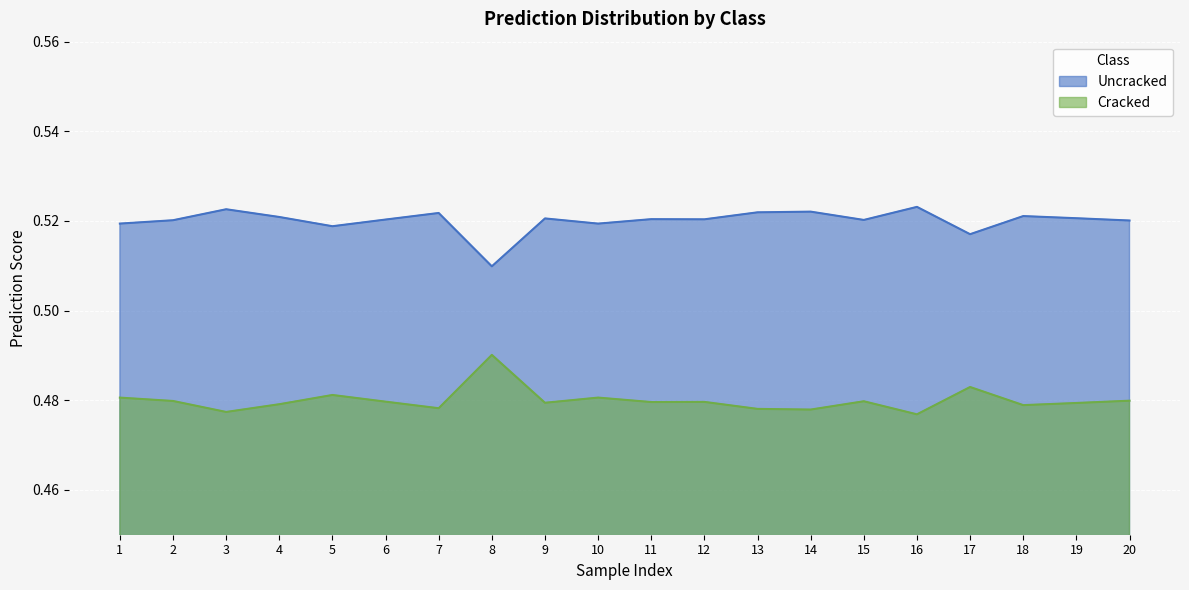

What is the average value of the Uncracked series?

0.5